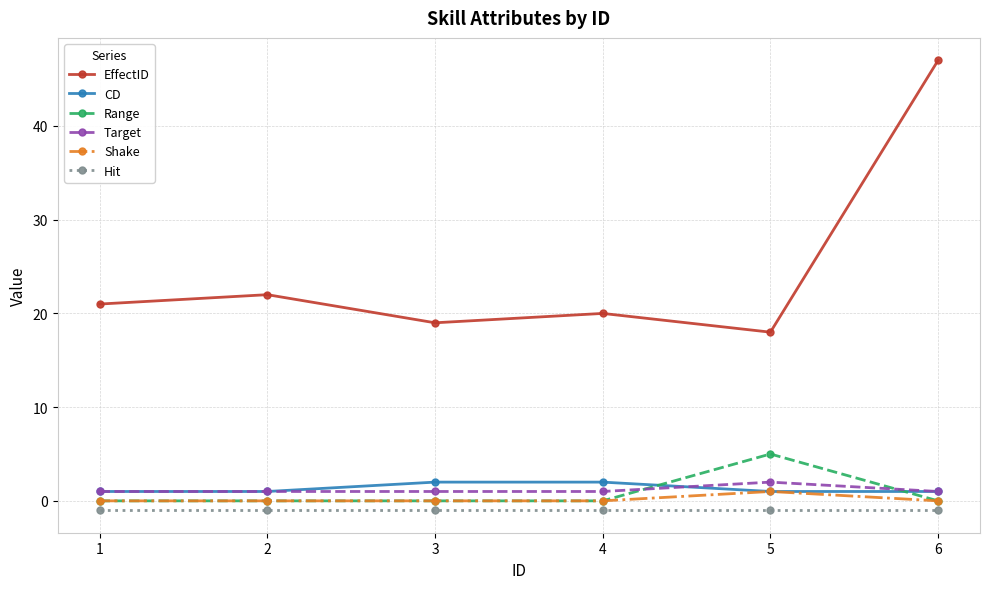

Which series changed the most between 4 and 6?

EffectID